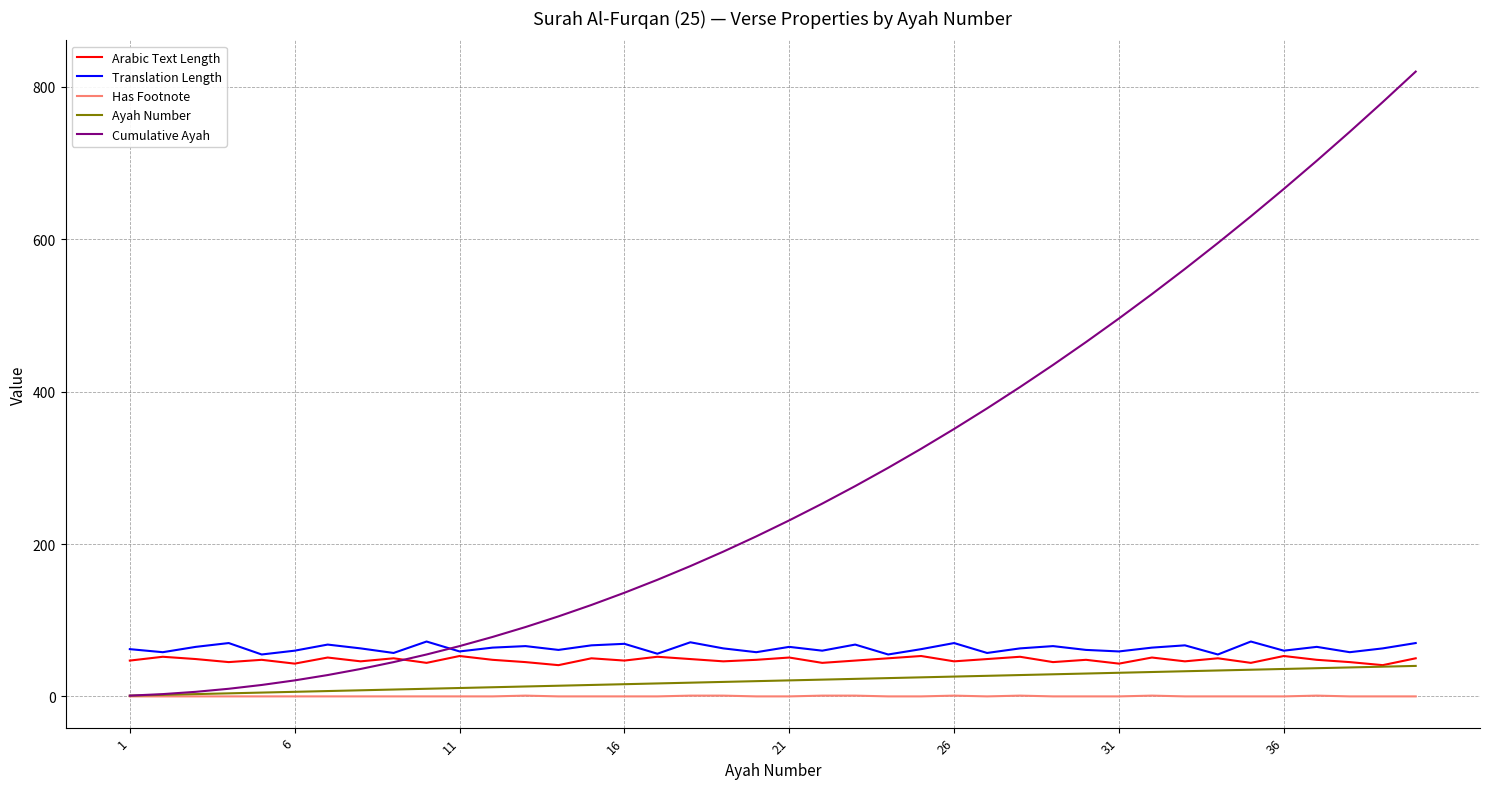

Which series has the widest spread of values?

Cumulative Ayah